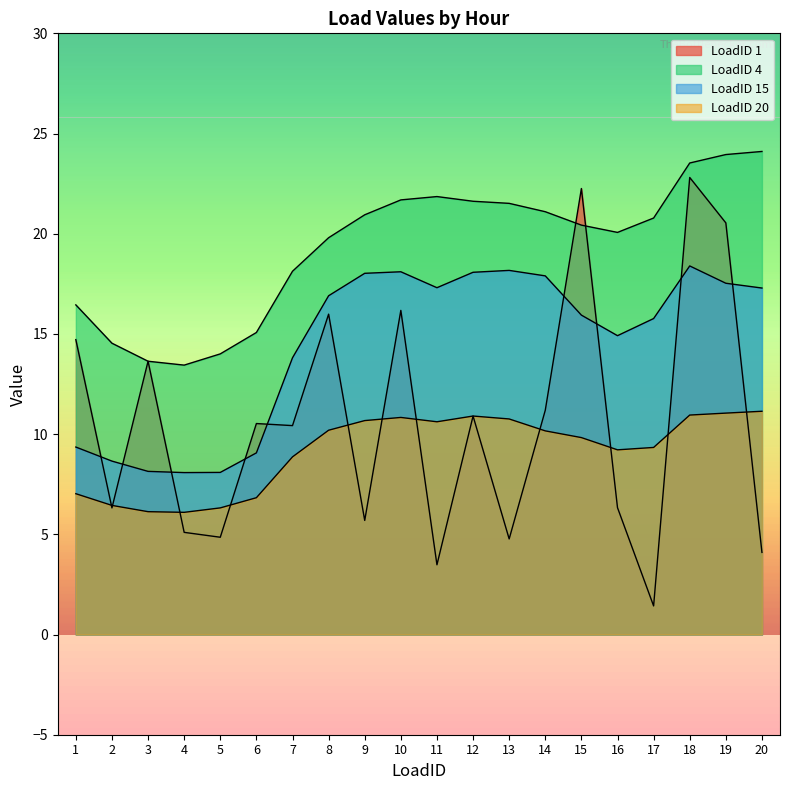

What is the sum of all LoadID 15 values?

289.5